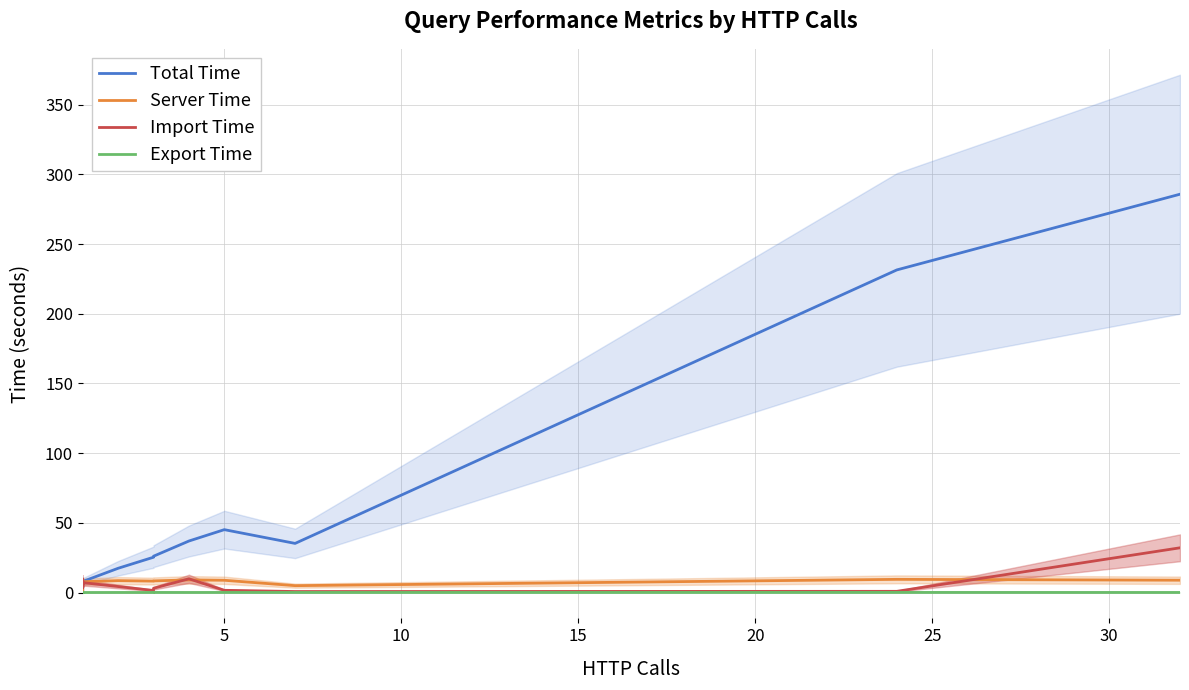

True or false: Export Time and Total Time intersect in this chart.

False